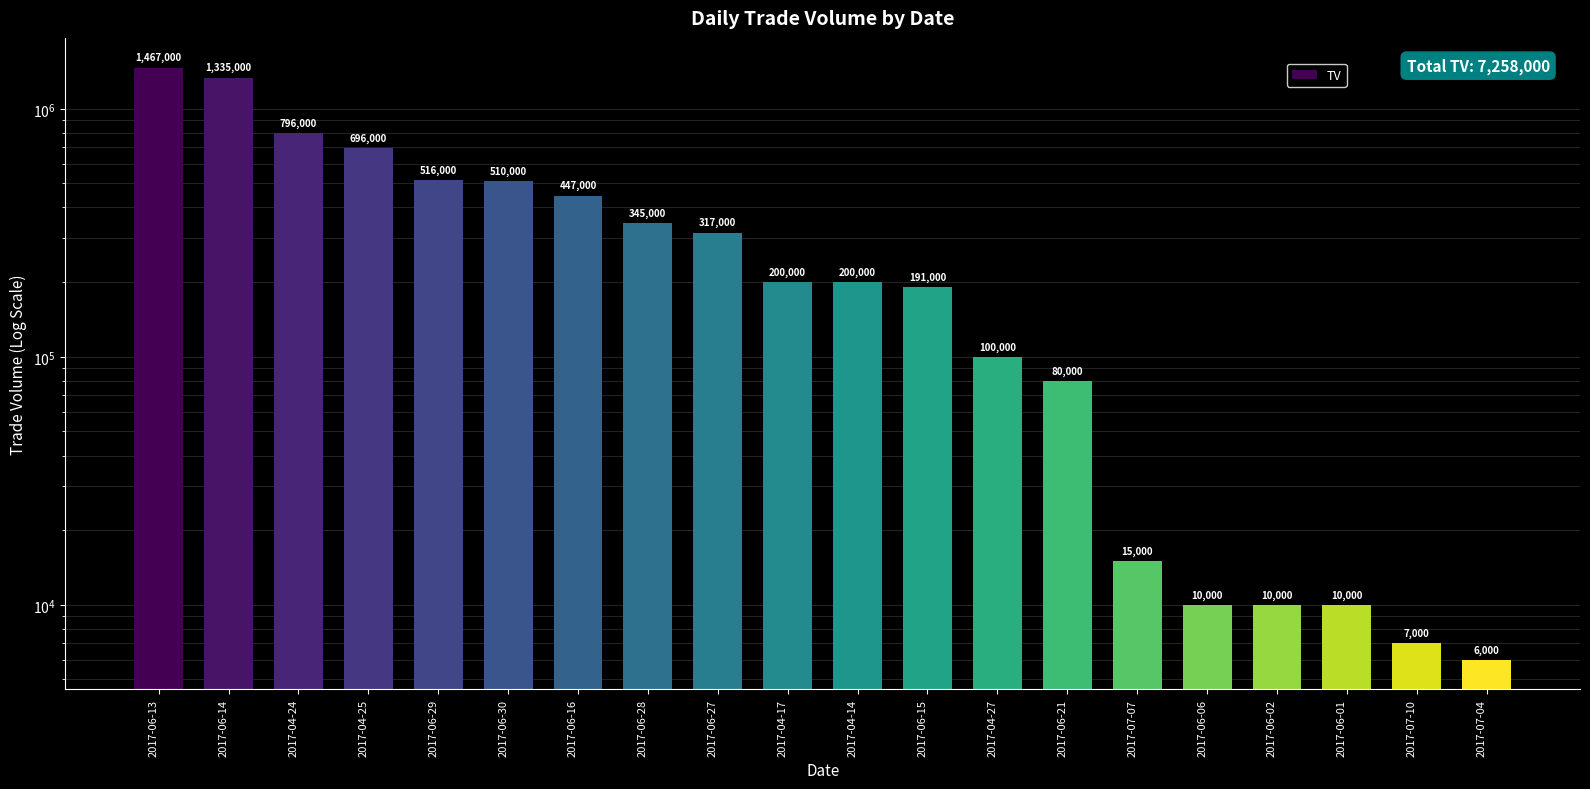

Does the chart contain any negative values?

No